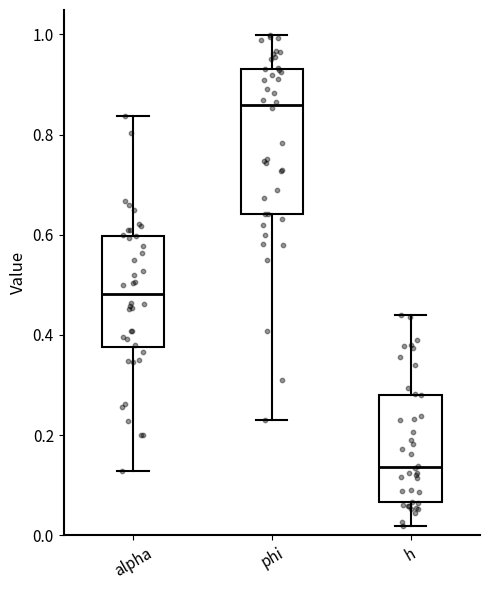

Reading left to right, transcribe this box plot: for each box, give where its median line is, the range the box spans, and where its two whiskers end, as read against the y-axis. The values are not printed on the chart, so give them approximately, as read against the axis.

alpha: median 0.48, box 0.38 to 0.60, whiskers 0.12 to 0.84
phi: median 0.86, box 0.64 to 0.94, whiskers 0.22 to 1.00
h: median 0.14, box 0.06 to 0.28, whiskers 0.02 to 0.44